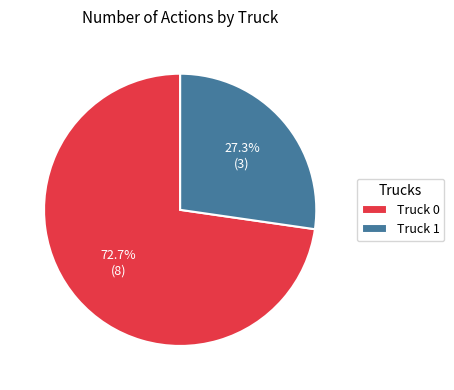

True or false: Truck 1 accounts for 27% of the total.

True